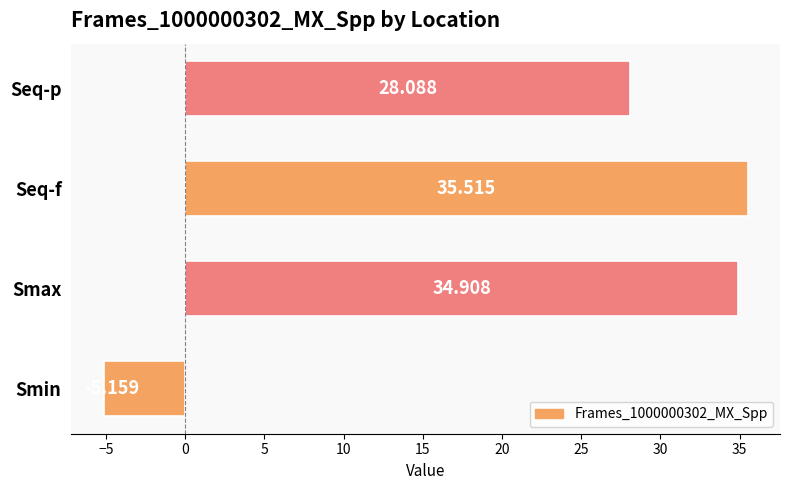

How many bars are there in total?

4